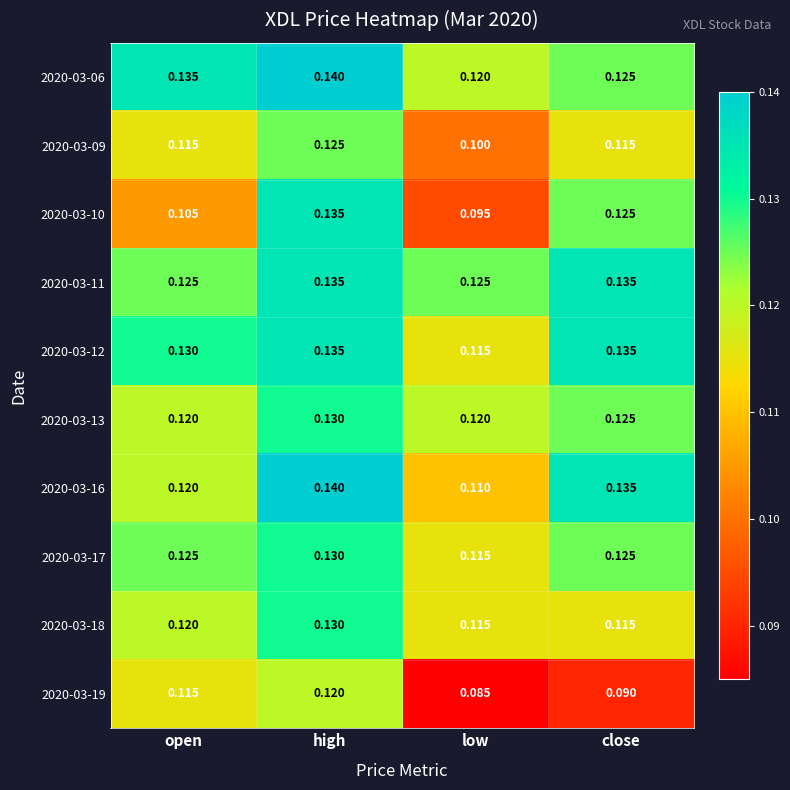

At which label is 2020-03-12 closest to 0?

low